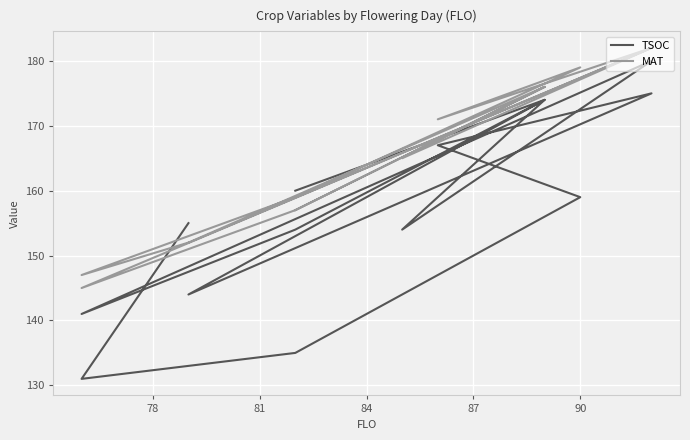

What is the value of the MAT point at the 7th from the left?

152